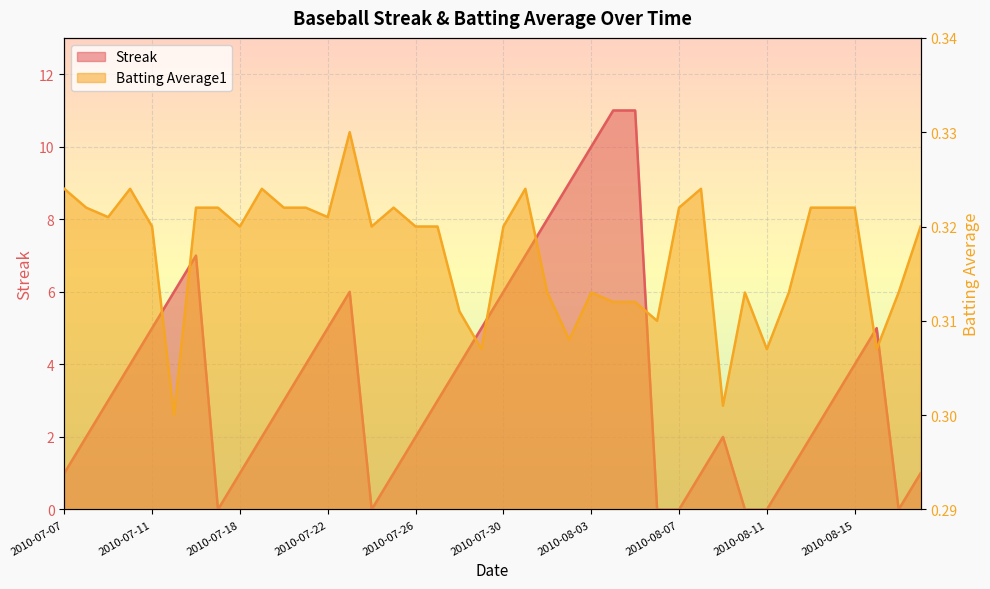

Where is Streak nearest to the value 5?

2010-07-11